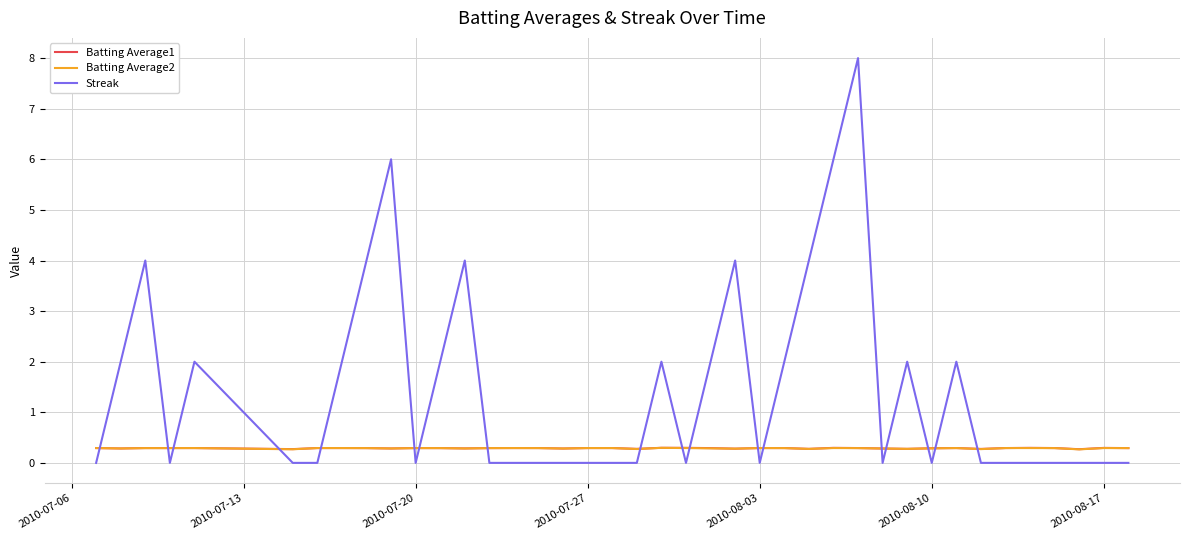

Which series has the largest total across all categories?

Streak